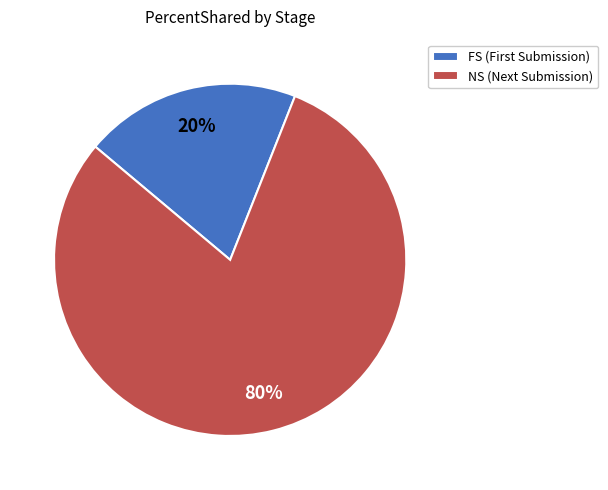

Count the number of slices in the pie.

2